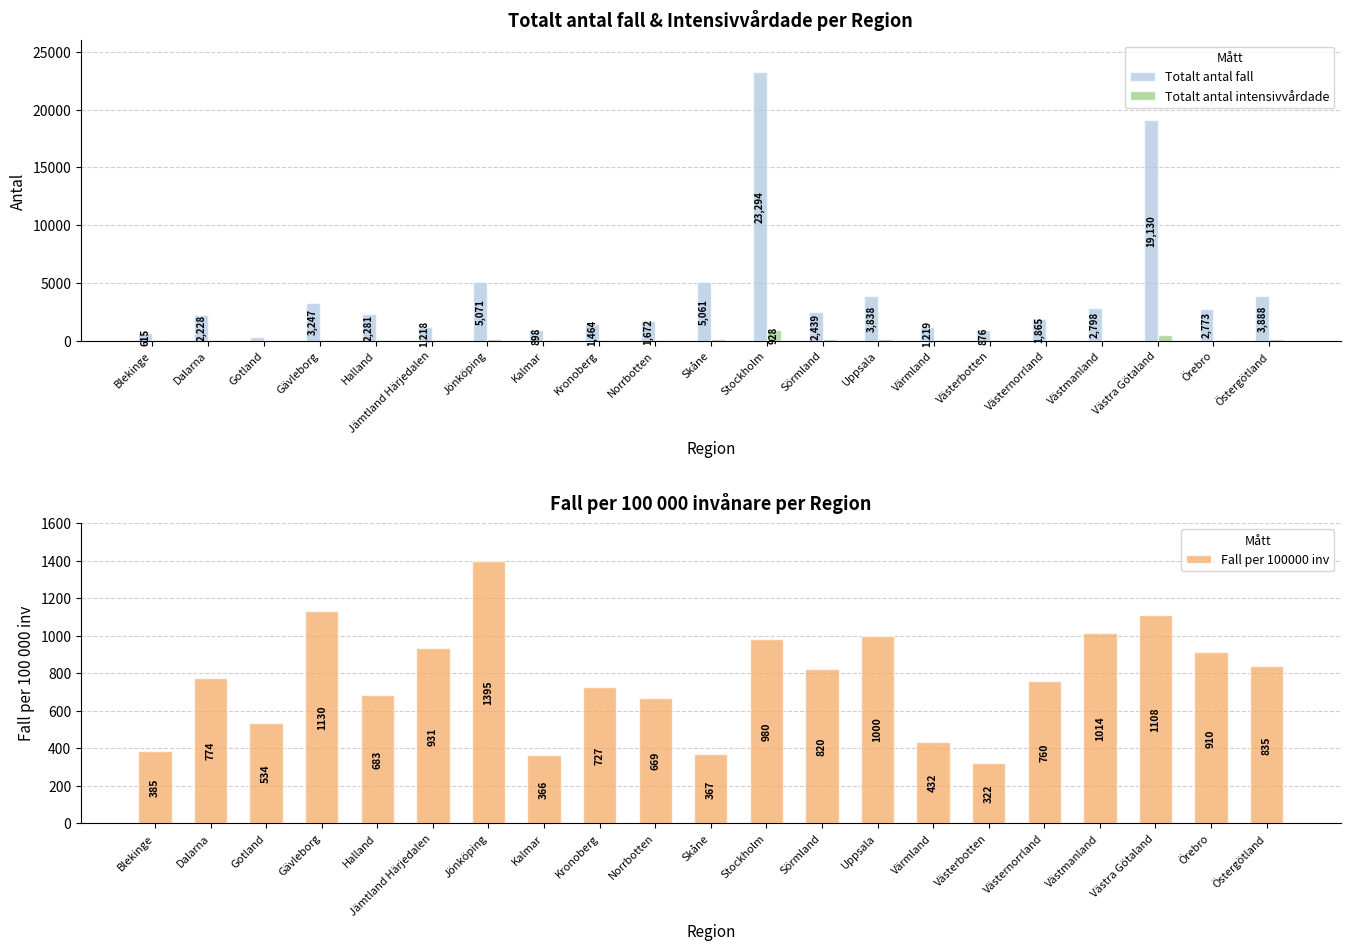

Reading right to left, extract all data points from this chart.

Totalt antal fall: 3888.0	2773.0	19130.0	2798.0	1865.0	876.0	1219.0	3838.0	2439.0	23294.0	5061.0	1672.0	1464.0	898.0	5071.0	1218.0	2281.0	3247.0	319.0	2228.0	615.0
Totalt antal intensivvårdade: 108.0	83.0	451.0	55.0	51.0	34.0	33.0	158.0	133.0	928.0	119.0	60.0	24.0	31.0	96.0	20.0	40.0	72.0	7.0	67.0	9.0
Fall per 100000 inv: 835.2	909.8	1108.4	1014.3	760.1	322.4	431.6	1000.2	819.7	980.0	367.3	668.6	726.7	365.9	1394.7	931.1	683.2	1129.9	534.5	773.7	385.3